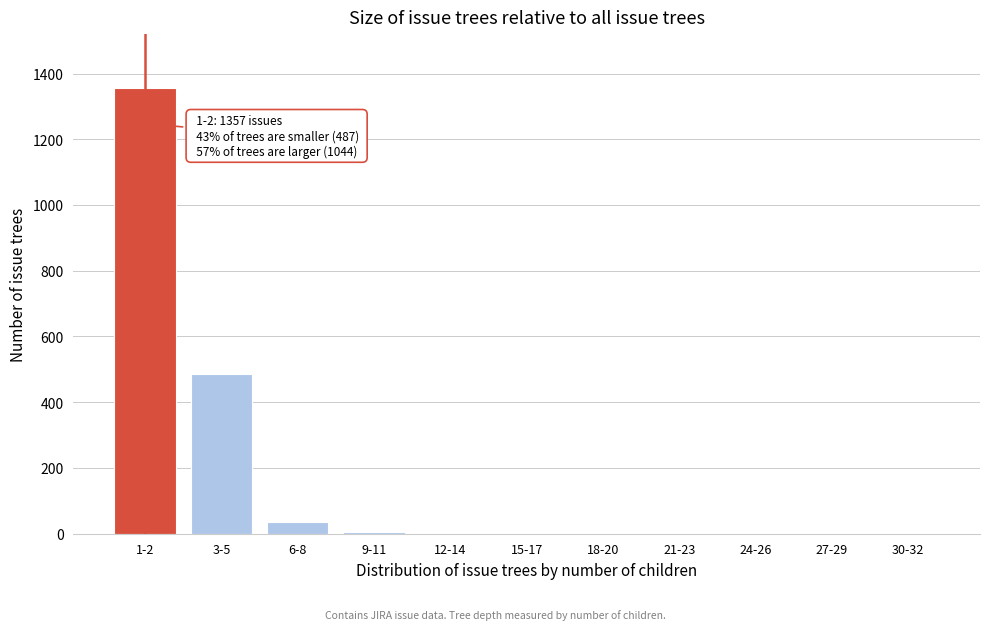

Is it true that the value at 21-23 is 486?

False